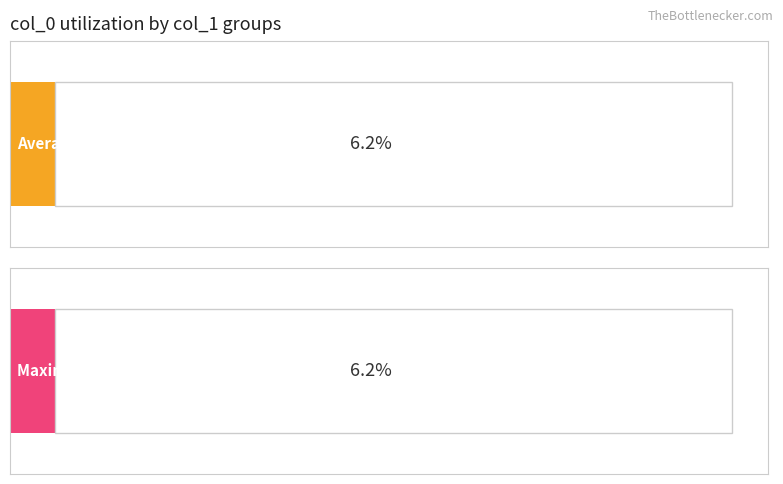

Are the bars grouped side by side (vs. stacked)?

No